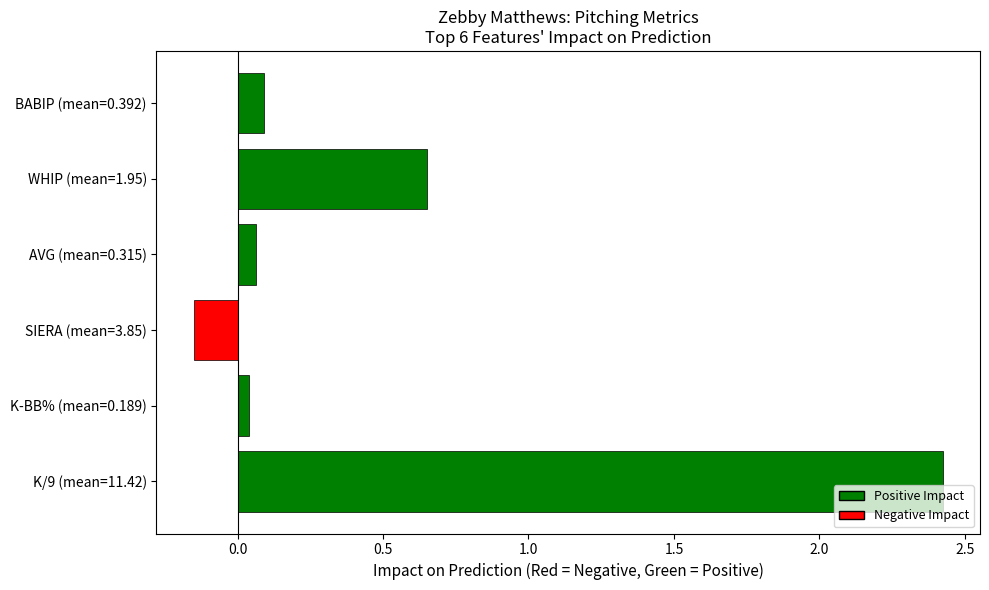

What is the maximum value shown in the chart?

2.4